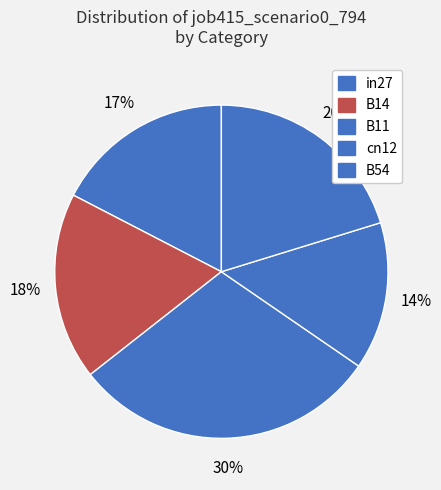

Rank the categories by value from lowest to highest.

cn12, in27, B14, B54, B11